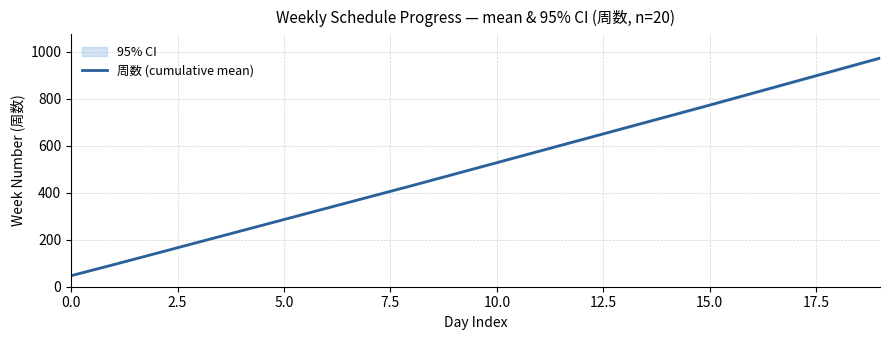

Where is the data nearest to the value 510?

10